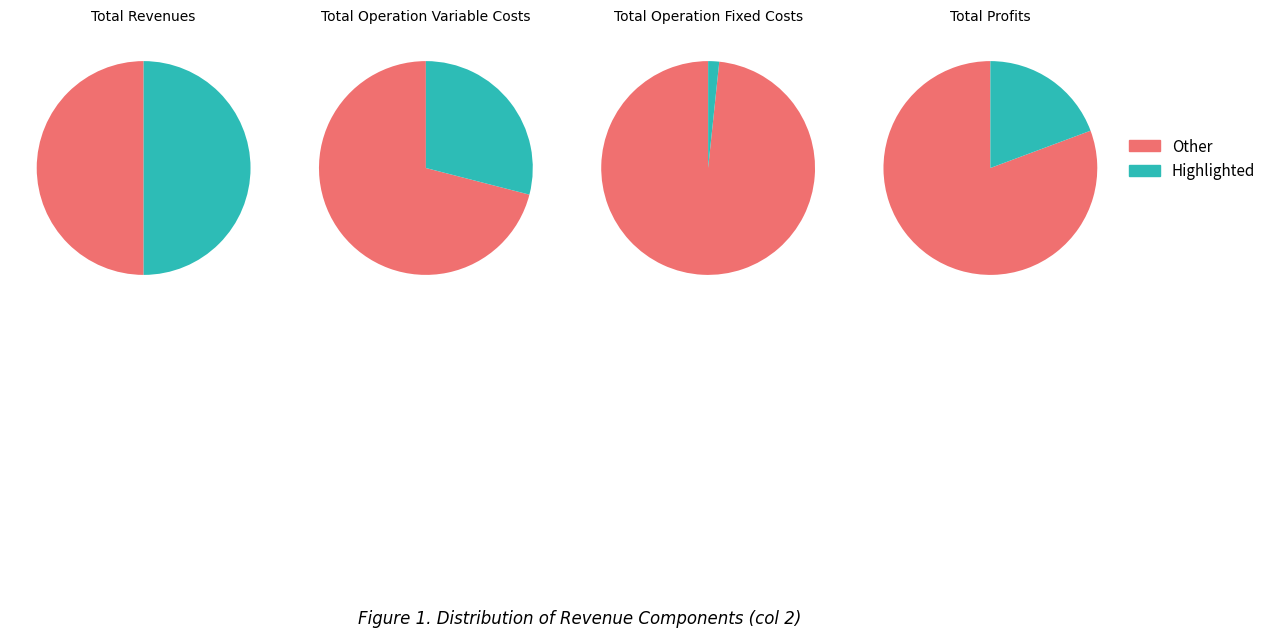

Which slice is the largest?

Total Revenues